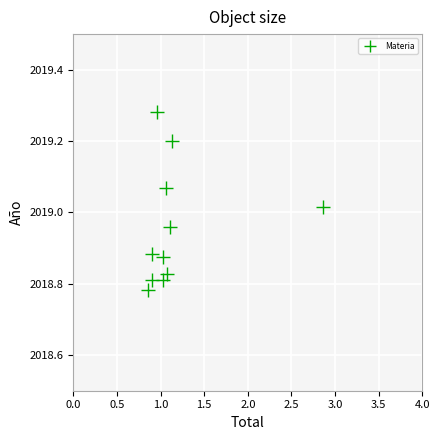

What is the average X value?

1.2